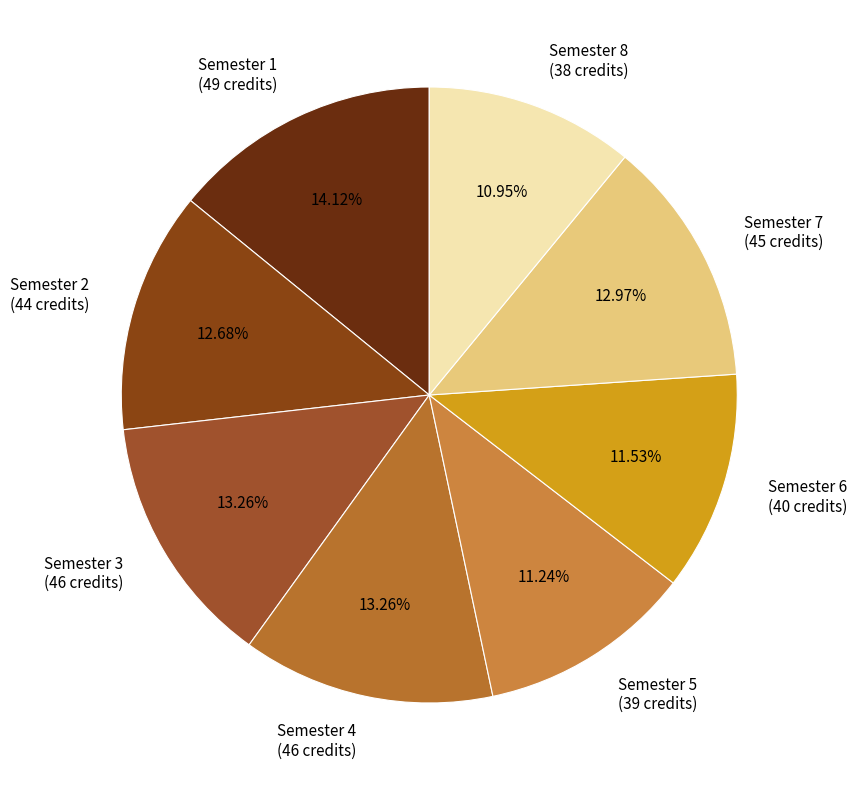

Count the number of slices in the pie.

8